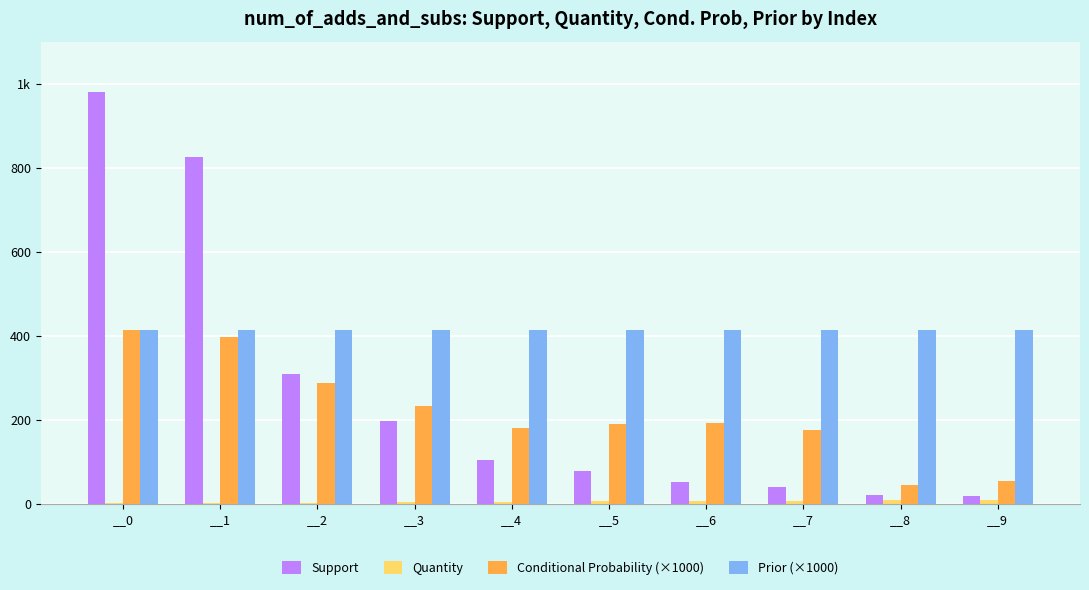

Reading left to right, list all the values displayed in this chart.

Support: __0=979.0	__1=826.0	__2=309.0	__3=198.0	__4=105.0	__5=79.0	__6=52.0	__7=40.0	__8=22.0	__9=18.0
Quantity: __0=1.0	__1=2.0	__2=3.0	__3=4.0	__4=5.0	__5=6.0	__6=7.0	__7=8.0	__8=9.0	__9=10.0
Conditional Probability (×1000): __0=413.7	__1=397.1	__2=288.0	__3=232.3	__4=181.0	__5=189.9	__6=192.3	__7=175.0	__8=45.5	__9=55.6
Prior (×1000): __0=413.8	__1=413.8	__2=413.8	__3=413.8	__4=413.8	__5=413.8	__6=413.8	__7=413.8	__8=413.8	__9=413.8